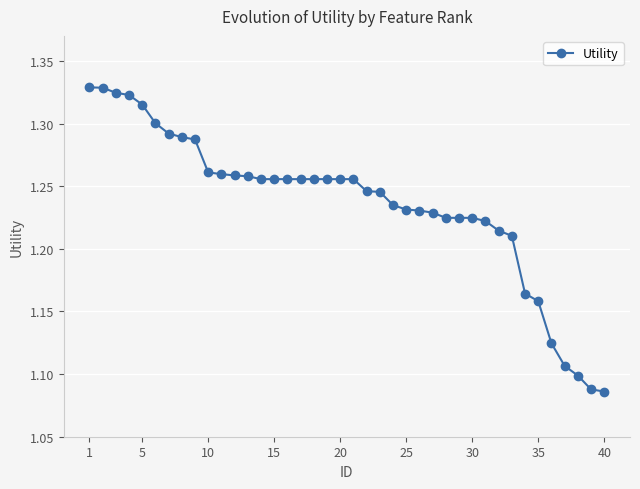

Count the values in the range 1 to 2.

40